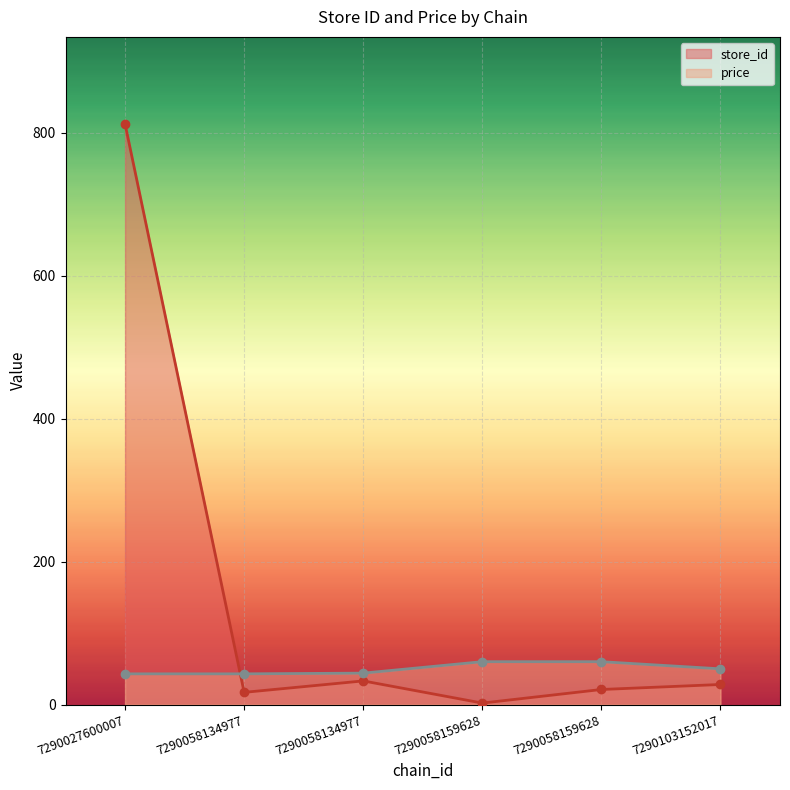

Is it true that price equals 59.9 at 7290058159628?

True